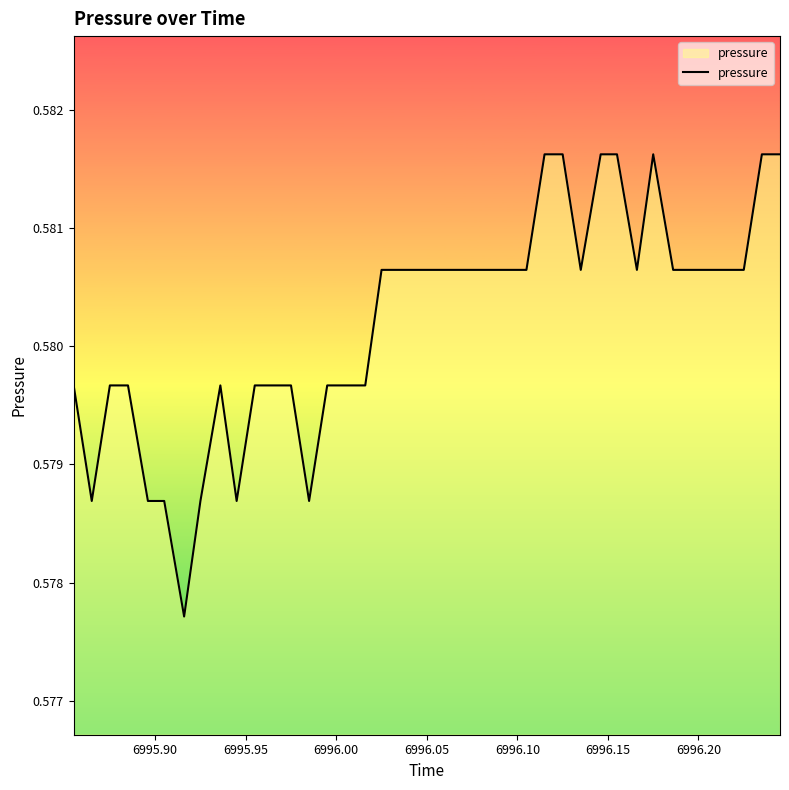

Reading left to right, what are all the values shown in this chart?

0.6	0.6	0.6	0.6	0.6	0.6	0.6	0.6	0.6	0.6	0.6	0.6	0.6	0.6	0.6	0.6	0.6	0.6	0.6	0.6	0.6	0.6	0.6	0.6	0.6	0.6	0.6	0.6	0.6	0.6	0.6	0.6	0.6	0.6	0.6	0.6	0.6	0.6	0.6	0.6